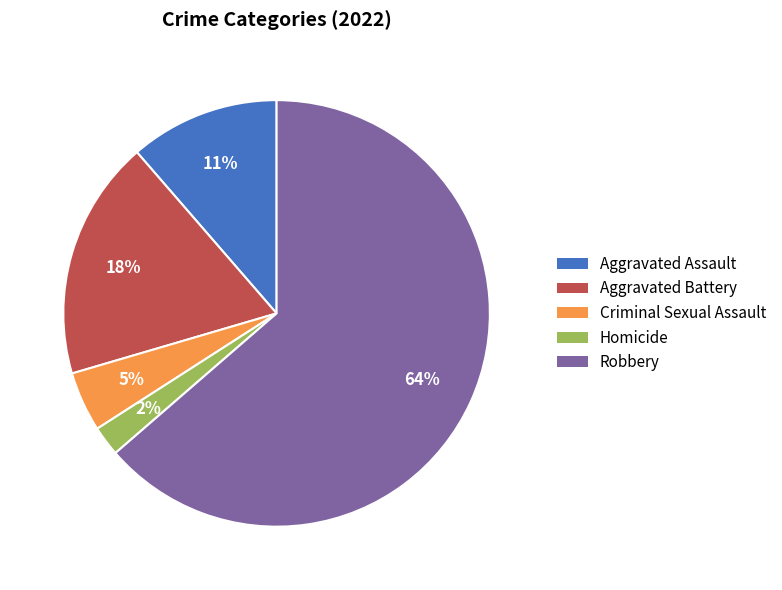

Do Criminal Sexual Assault and Homicide together represent more than half of the pie?

No